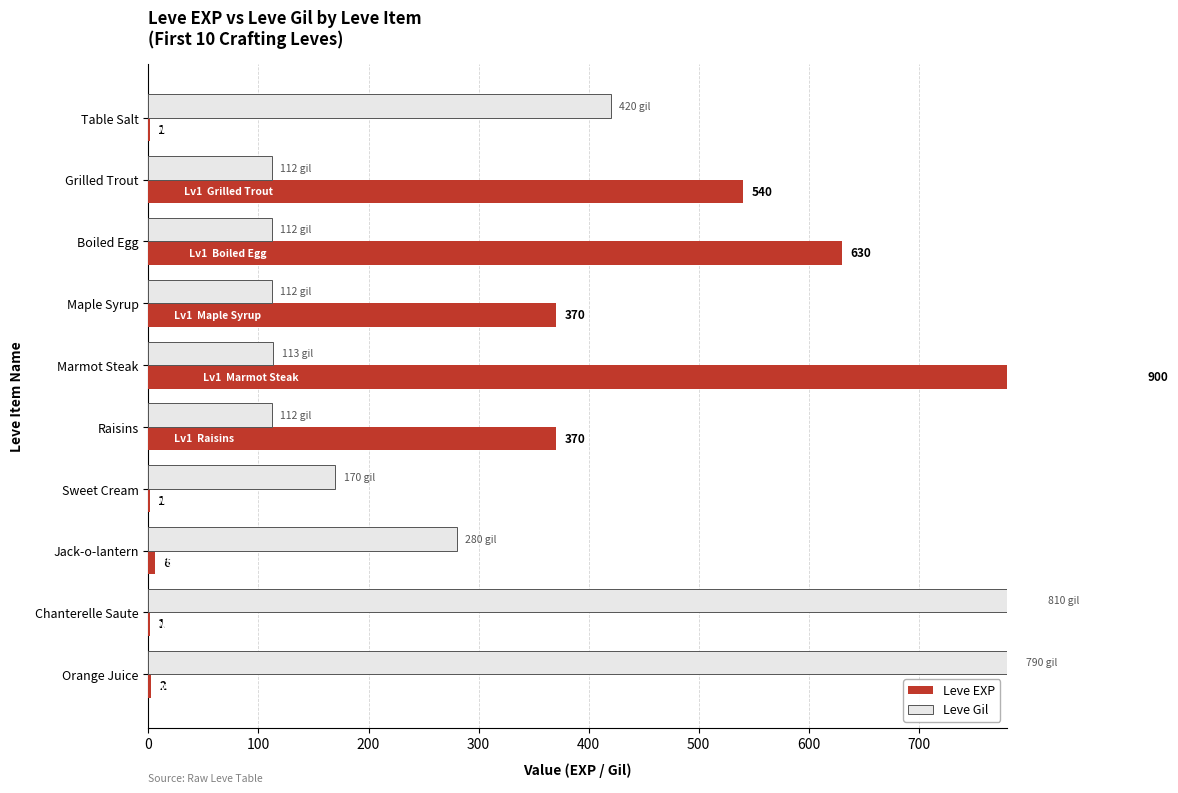

Which series has the largest total across all categories?

Leve Gil